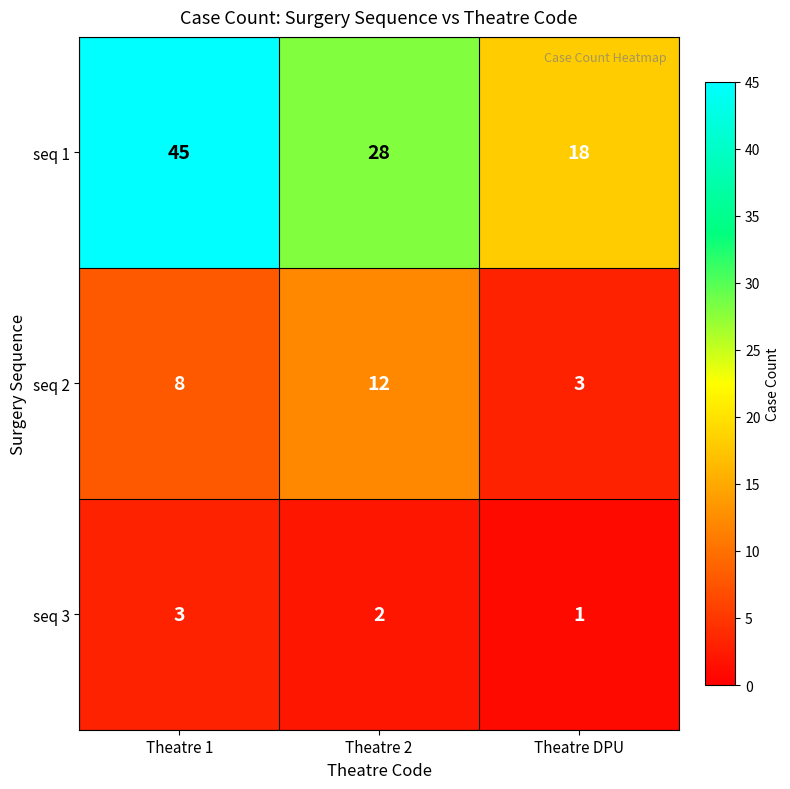

Which series has the largest total across all categories?

seq 1